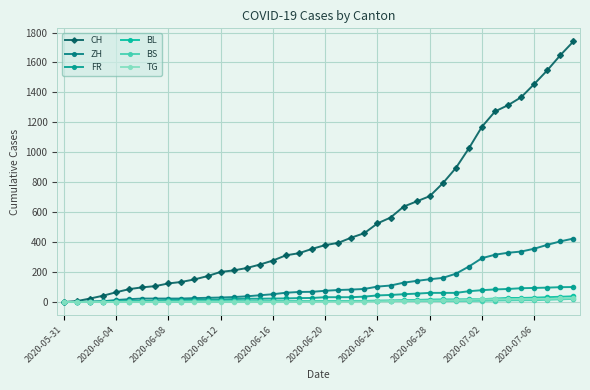

How many data points in ZH are less than 75?

20